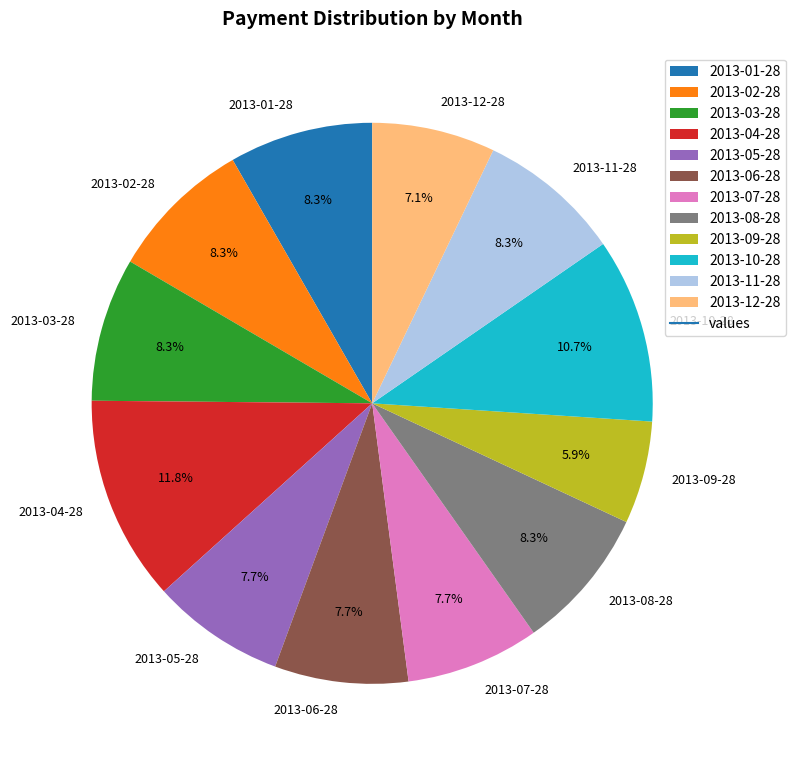

Which has a higher value, 2013-07-28 or 2013-01-28?

2013-01-28